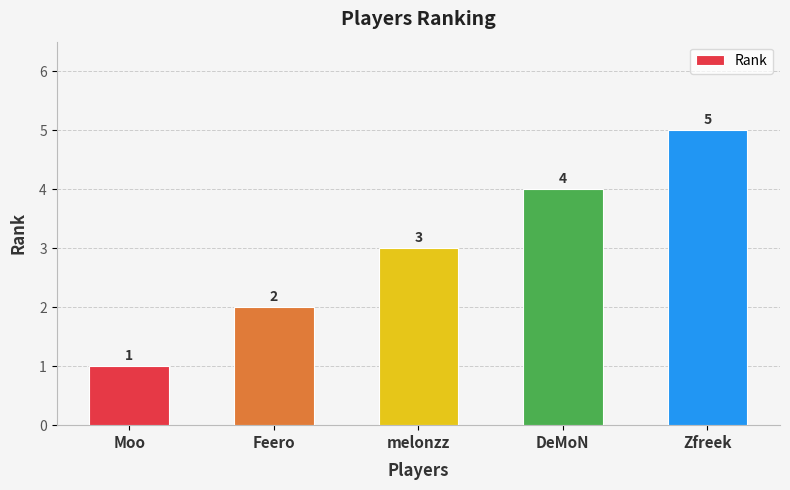

Approximately how many times larger is the value at Zfreek compared to Moo?

5.0